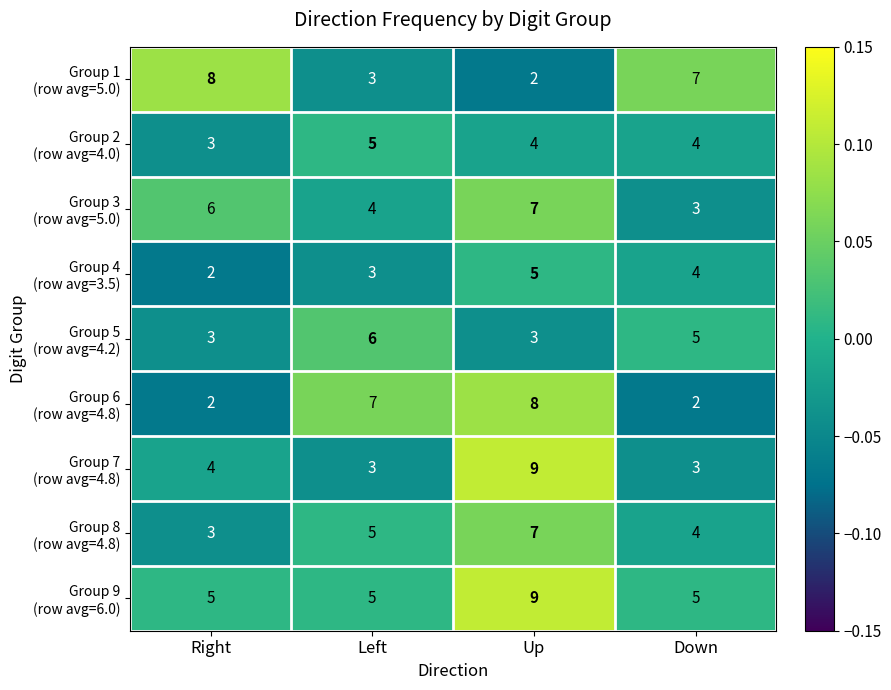

Which label corresponds to the largest value in the chart?

Up